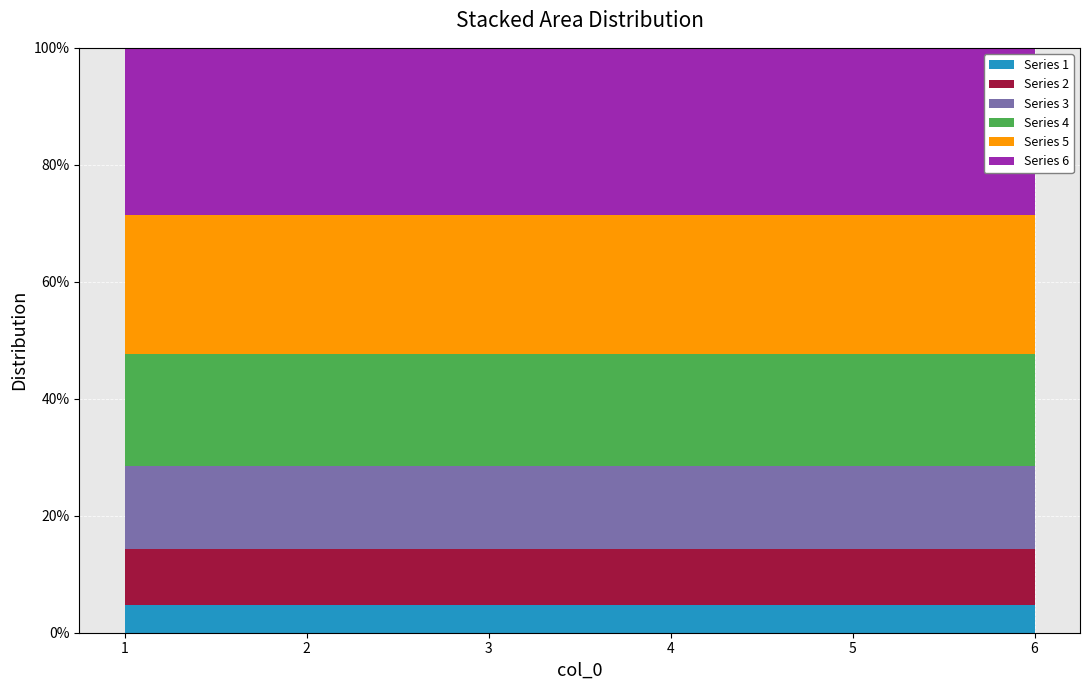

Reading left to right, extract all data points from this chart.

1: 1	2	3	4	5	6
2: 2	4	6	8	10	12
3: 3	6	9	12	15	18
4: 4	8	12	16	20	24
5: 5	10	15	20	25	30
6: 6	12	18	24	30	36